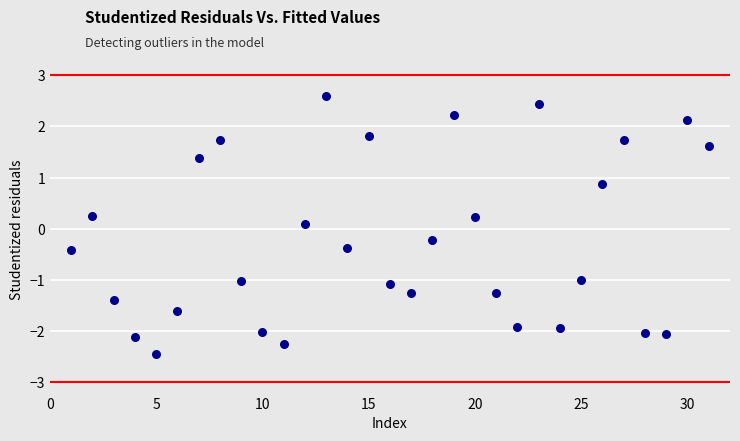

What is the range of X values (max minus min)?

30.0